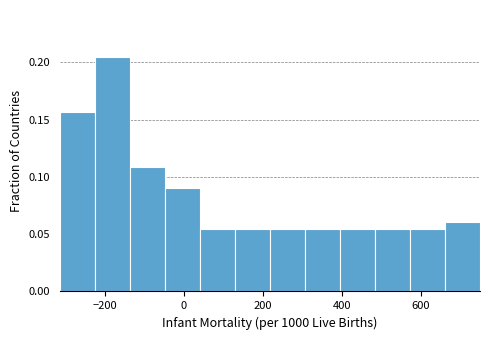

Which range on the x-axis has the tallest bar?

-220 to -140